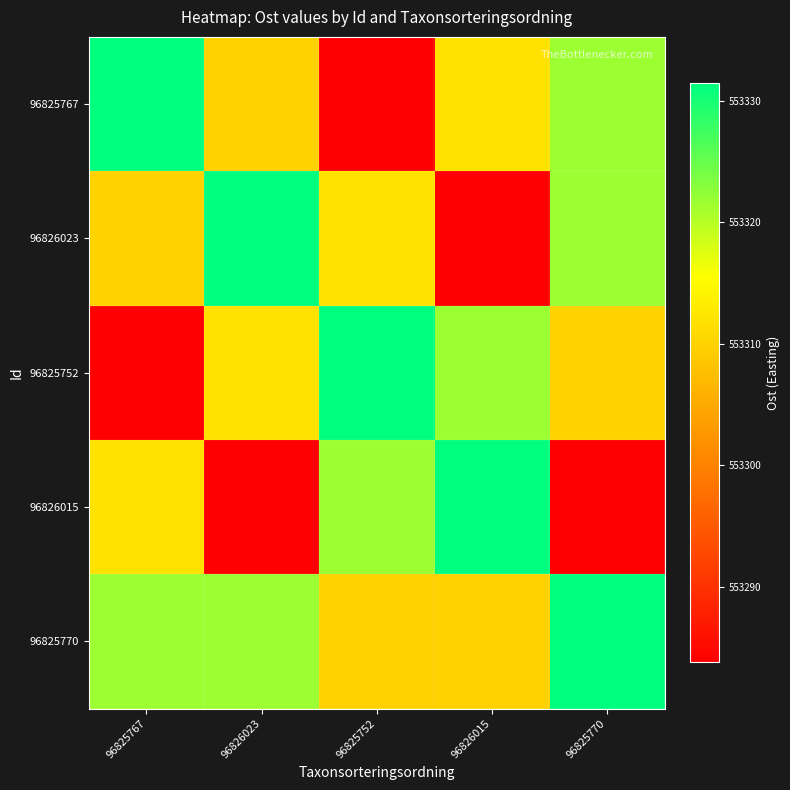

Reading left to right, list all the values displayed in this chart.

96825767: 96825767=553331.5	96826023=553310.0	96825752=553283.8	96826015=553311.9	96825770=553321.6
96826023: 96825767=553310.0	96826023=553331.5	96825752=553311.9	96826015=553283.8	96825770=553321.6
96825752: 96825767=553283.8	96826023=553311.9	96825752=553331.5	96826015=553321.6	96825770=553310.0
96826015: 96825767=553311.9	96826023=553283.8	96825752=553321.6	96826015=553331.5	96825770=553283.8
96825770: 96825767=553321.6	96826023=553321.6	96825752=553310.0	96826015=553310.0	96825770=553331.5